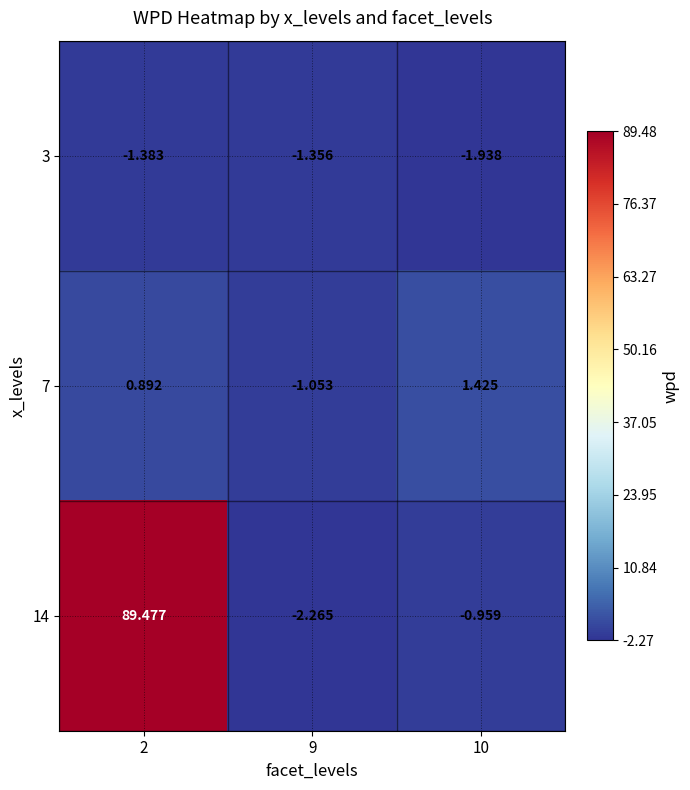

Is the value of 14 at 9 greater than the value of 7 at 10?

No